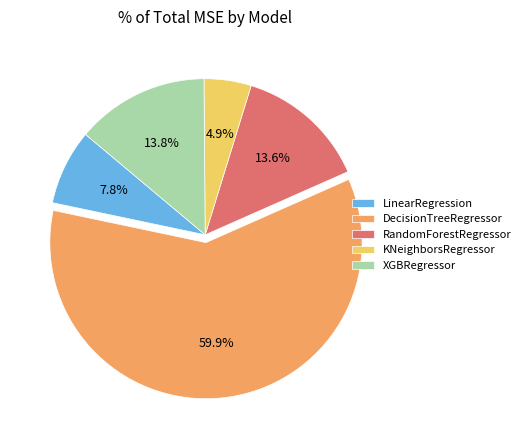

Do LinearRegression and DecisionTreeRegressor together represent more than half of the pie?

Yes